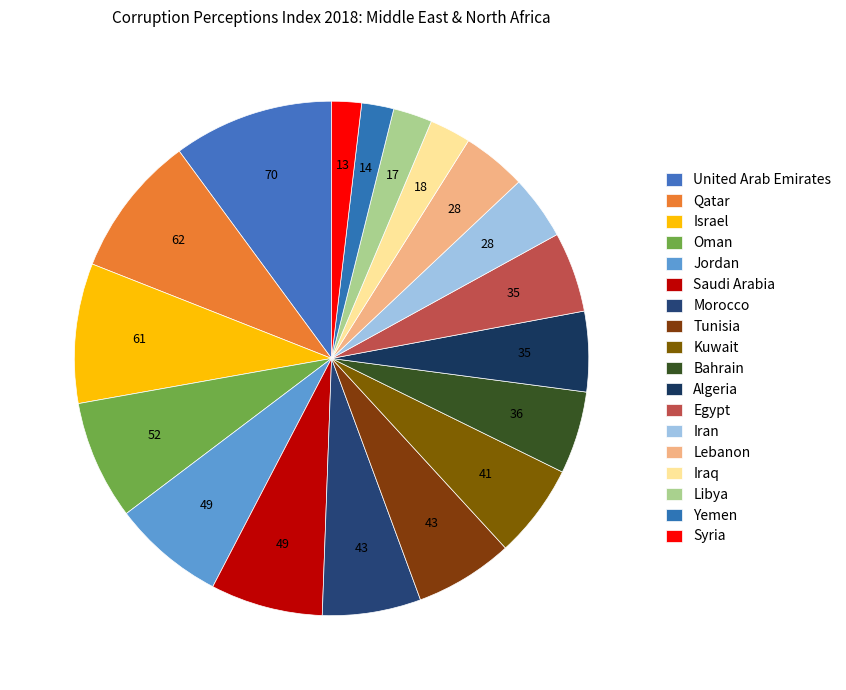

To the nearest percent, what is the difference between the United Arab Emirates and Oman slice percentages?

3%